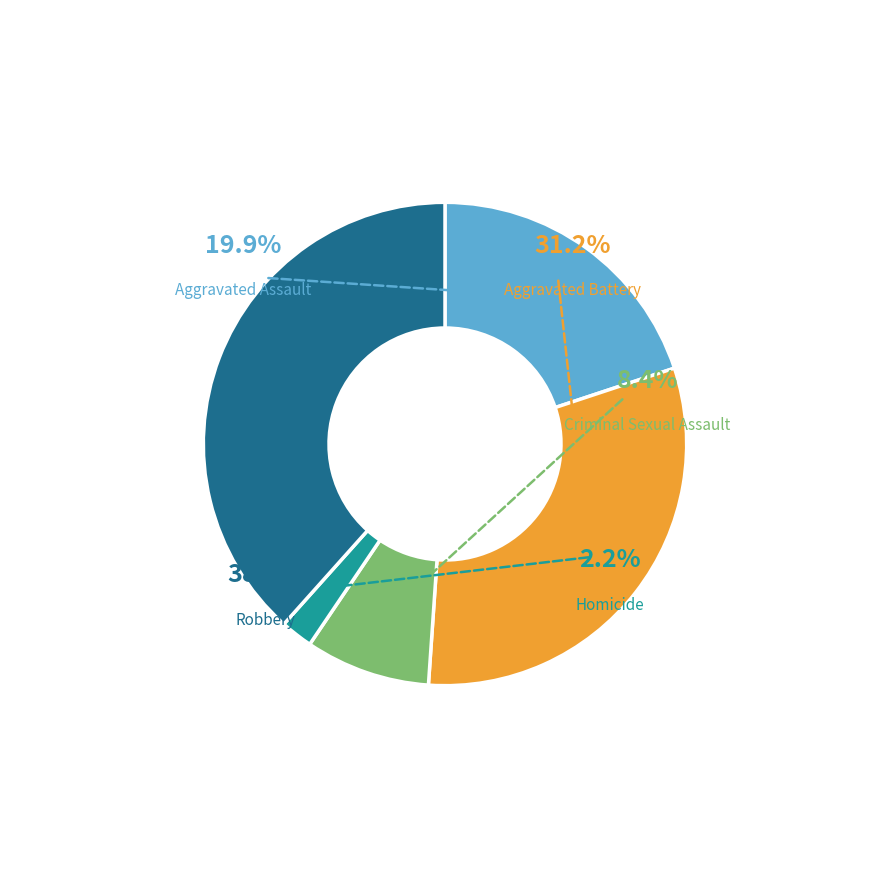

To the nearest percent, what is the combined percentage of Aggravated Assault and Criminal Sexual Assault?

28%